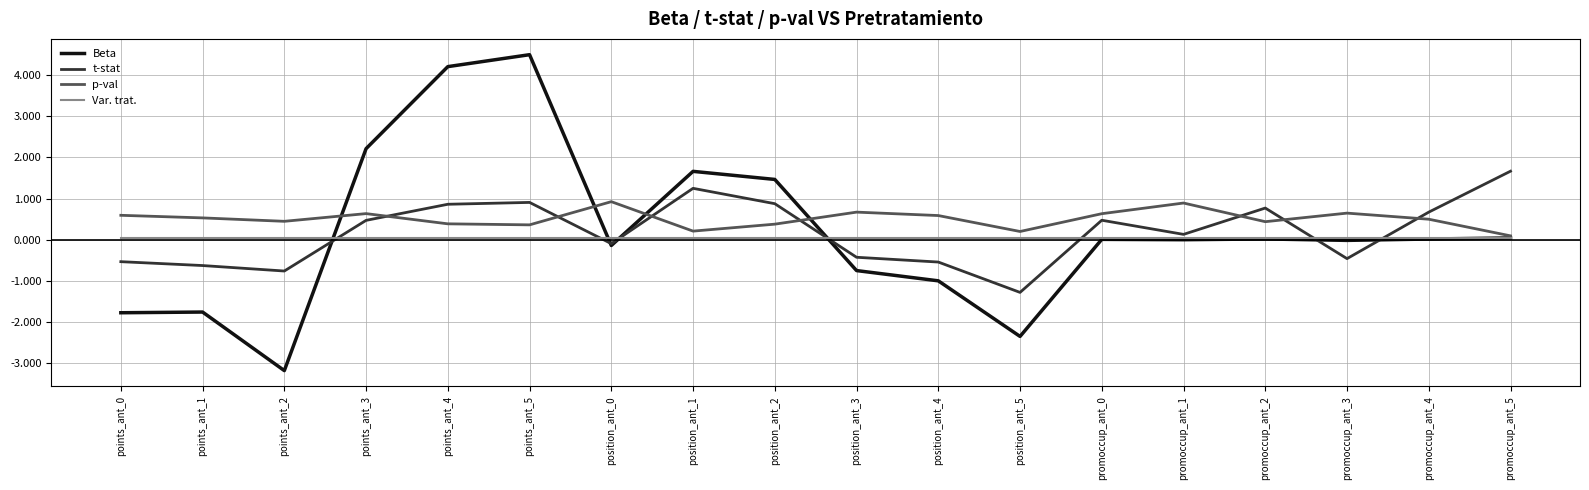

At points_ant_4, list the series in order from largest to smallest.

Beta, t-stat, p-val, Var. trat.